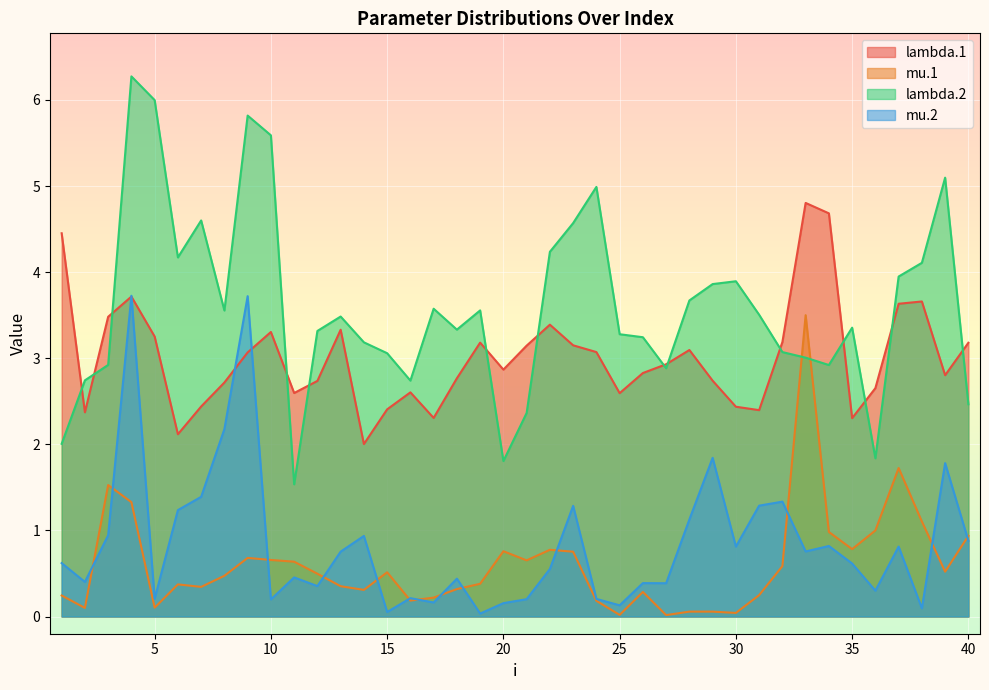

What is the spread (max minus min) of values at 40?

2.3